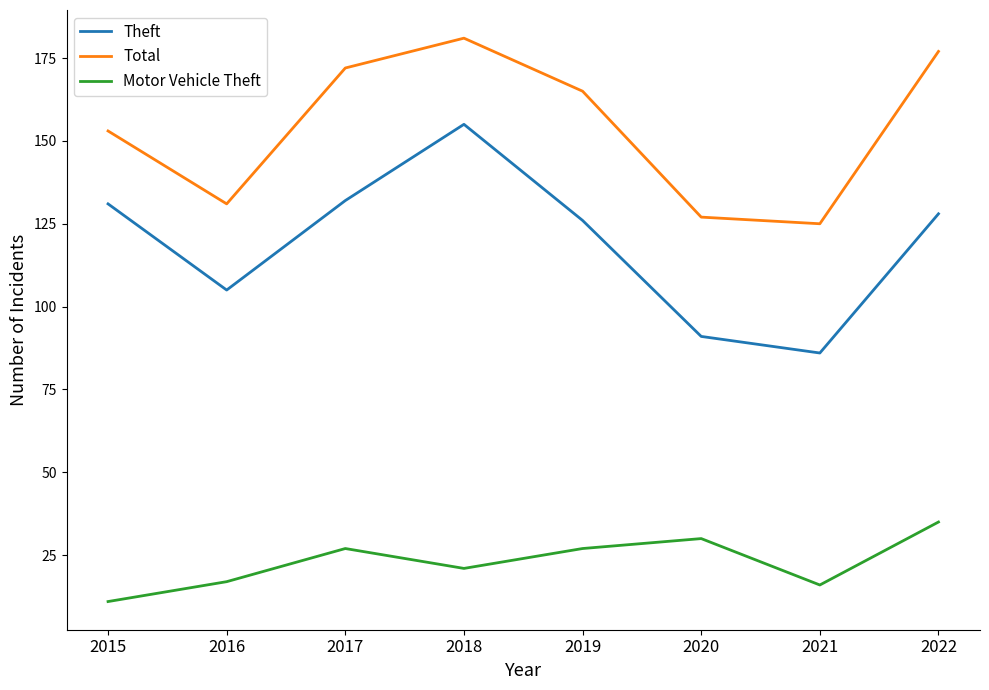

What is the sum of all Theft values?

954